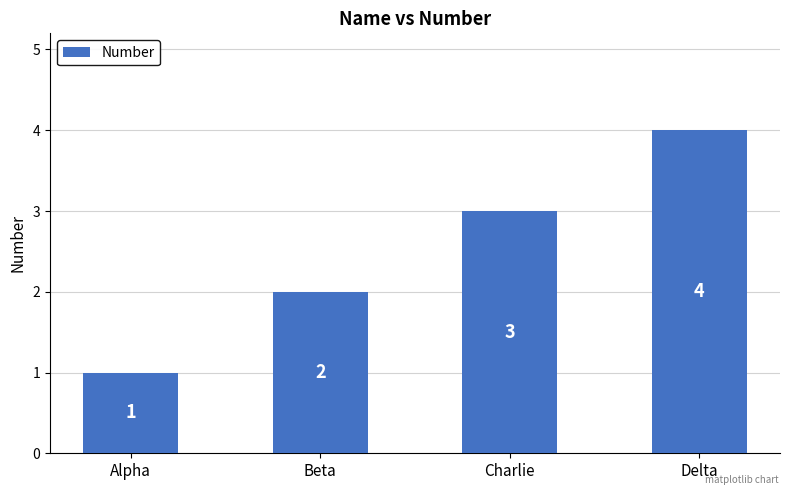

Reading right to left, list all the values displayed in this chart.

4	3	2	1